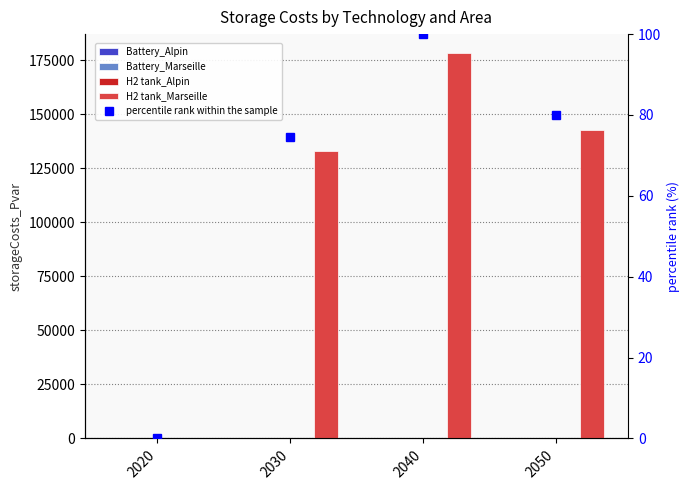

At which category is the sum across all series the highest?

2040